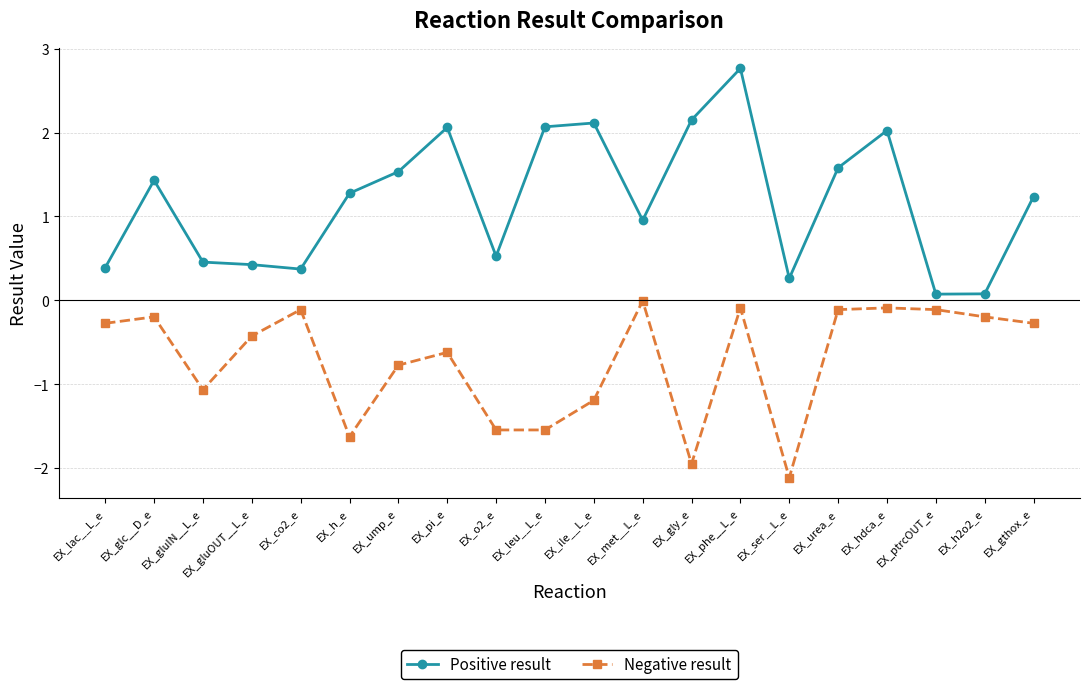

What is the total value across all series at EX_hdca_e?

1.9